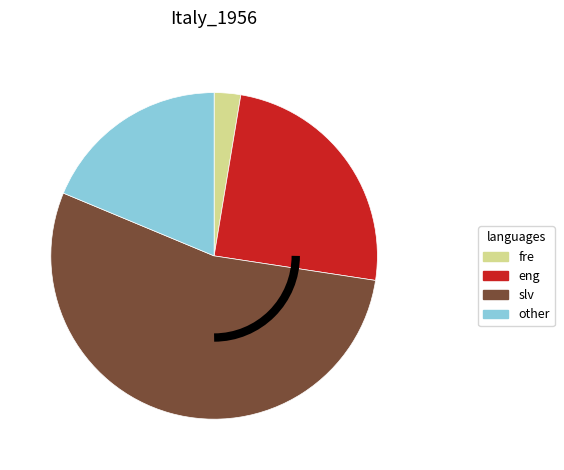

Is it true that eng is 17% of the pie?

False